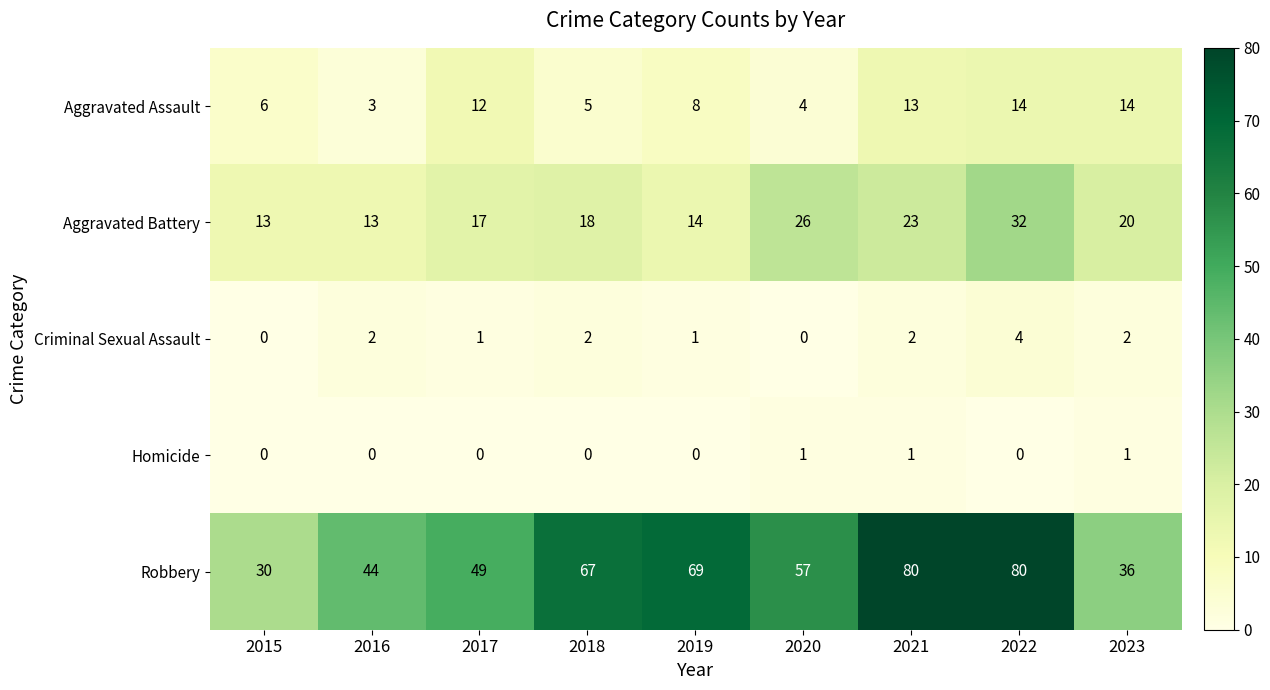

Is it true that Homicide equals 0 at 2016?

True